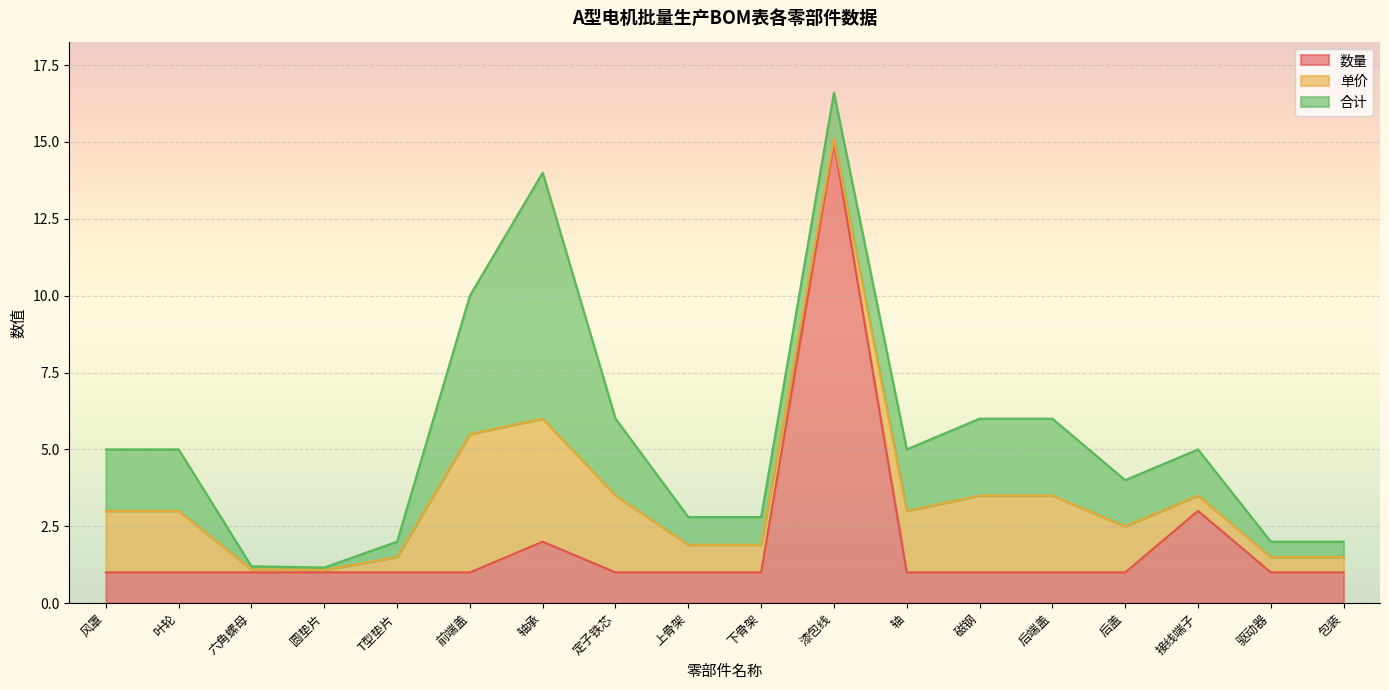

True or false: 数量 has a value of 1.0 at 后端盖.

True